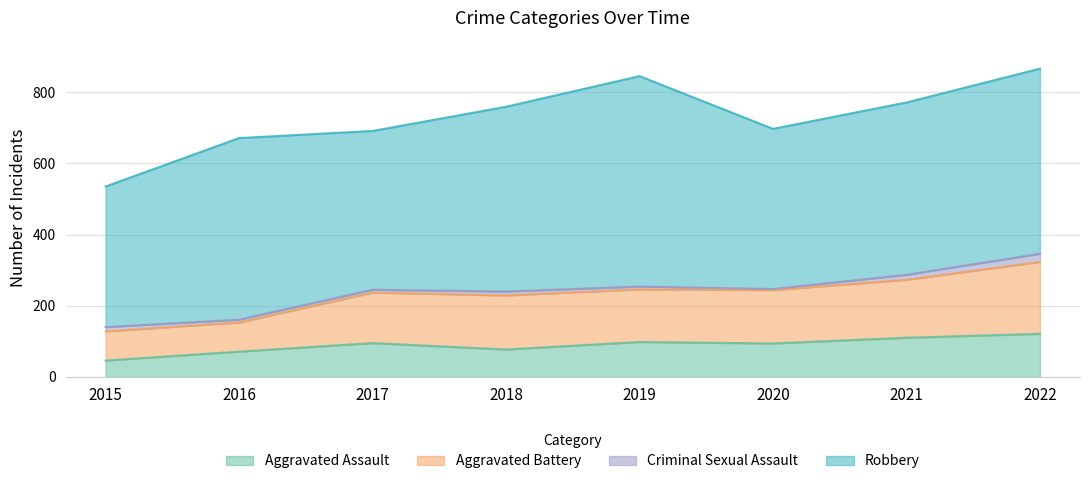

Between 2018 and 2022, which series saw the biggest shift?

Aggravated Battery